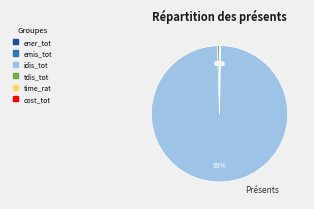

Between idis_tot and tdis_tot, which is larger?

idis_tot